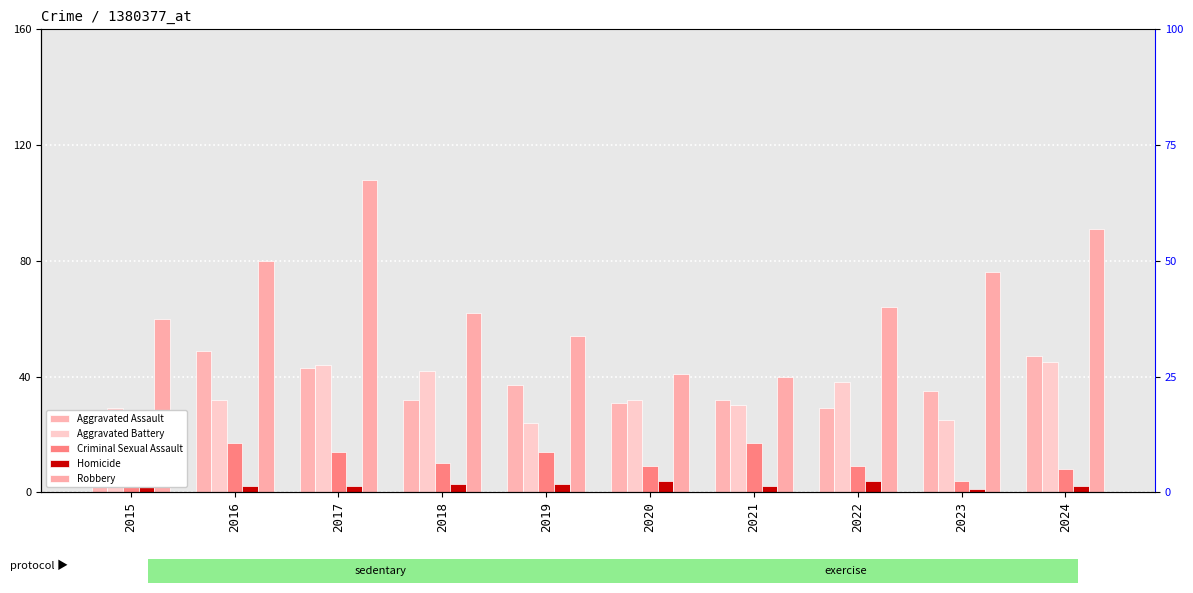

What is the difference between the highest and lowest values at 2020?

37